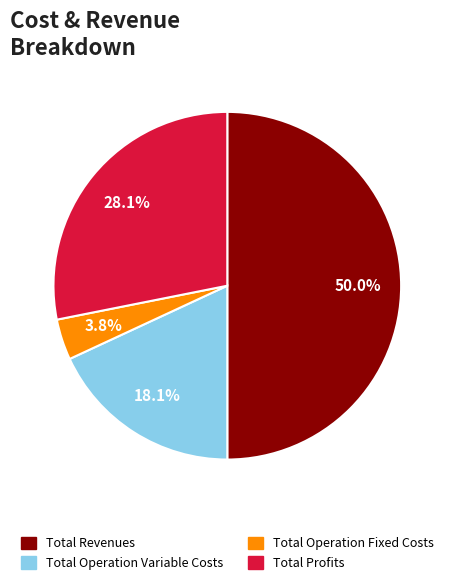

Rank the categories by value from highest to lowest.

Total Revenues, Total Profits, Total Operation Variable Costs, Total Operation Fixed Costs